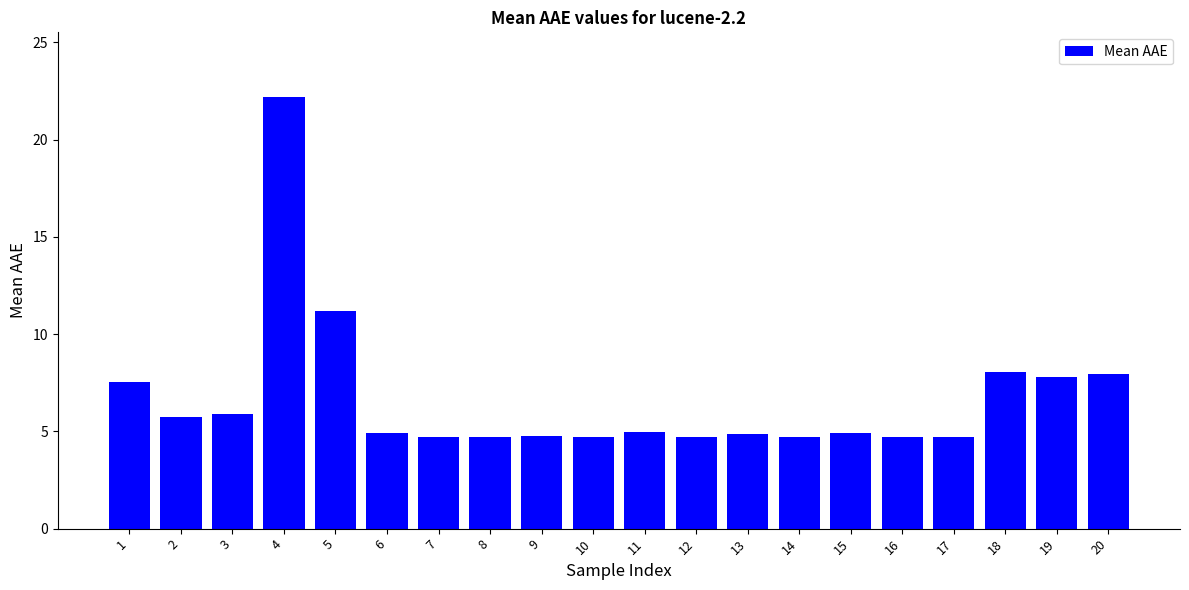

The value at 18 is 8.0. True or false?

True